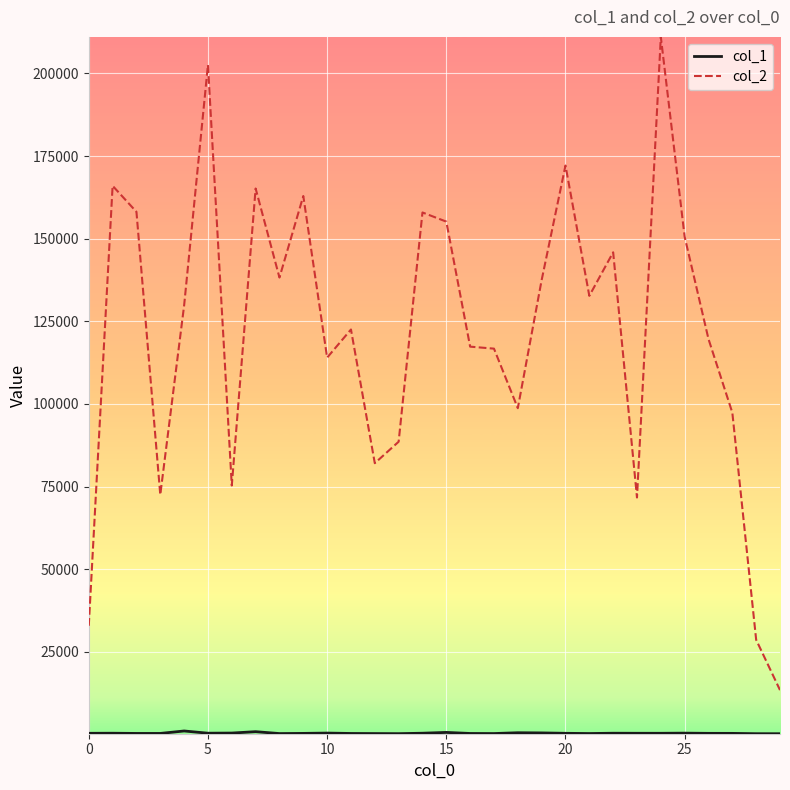

What is the maximum value shown in the chart?

211043